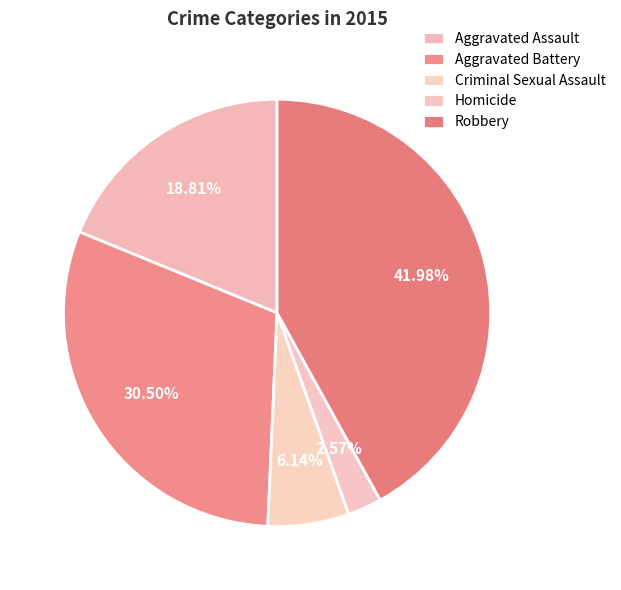

To the nearest percent, what portion does Criminal Sexual Assault represent?

6%